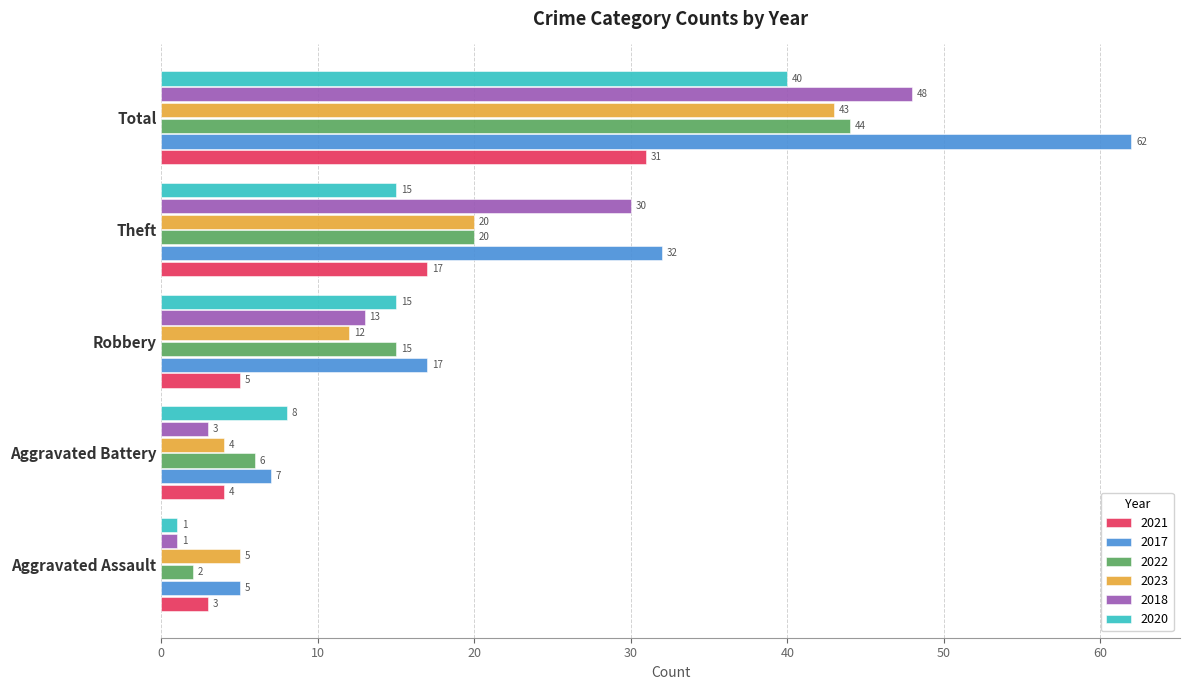

How many data points does each series have?

5